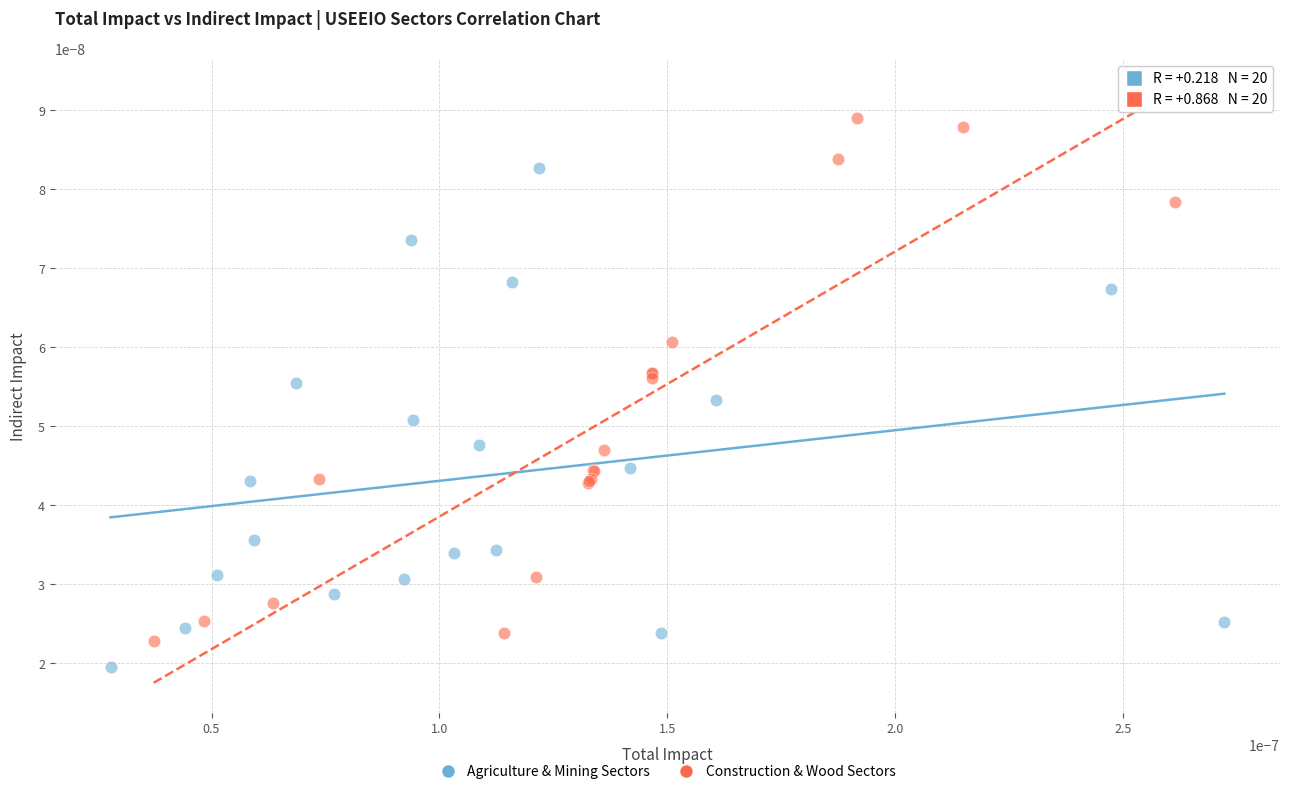

Which series contains the lowest Y value?

Agriculture & Mining Sectors